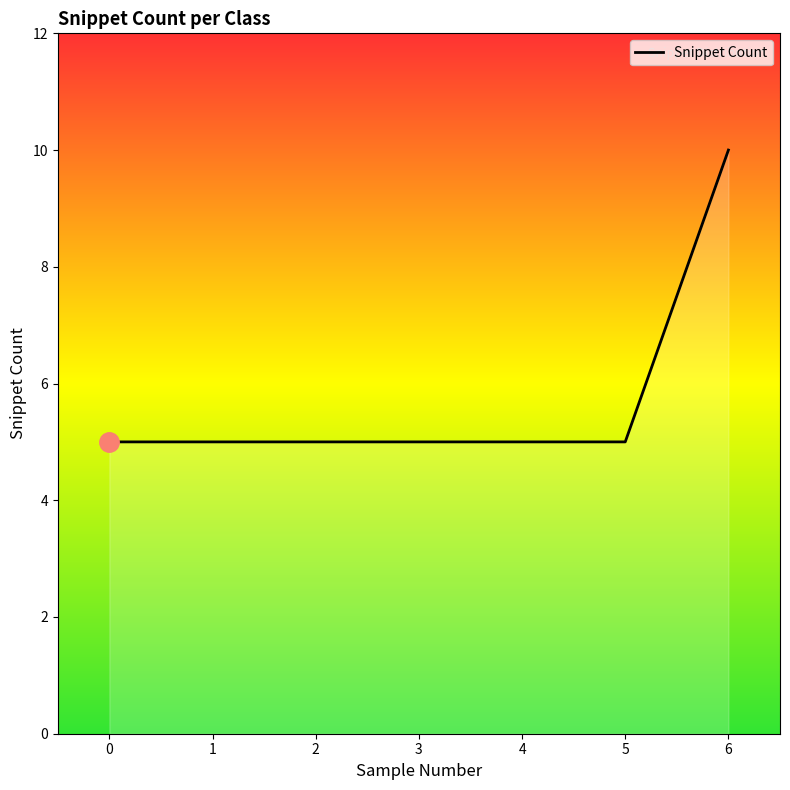

Is it true that the value at 1 is 9?

False